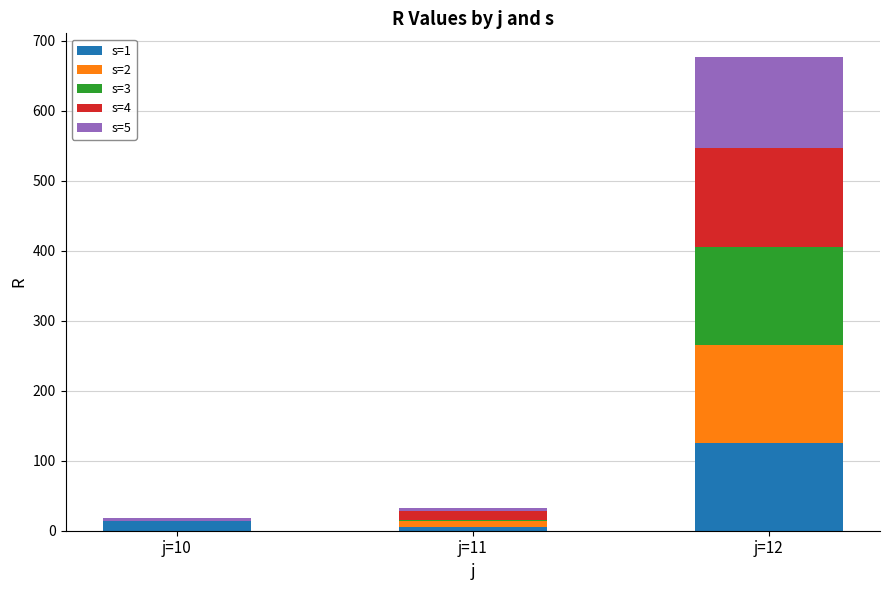

At which category is the sum across all series the highest?

j=12